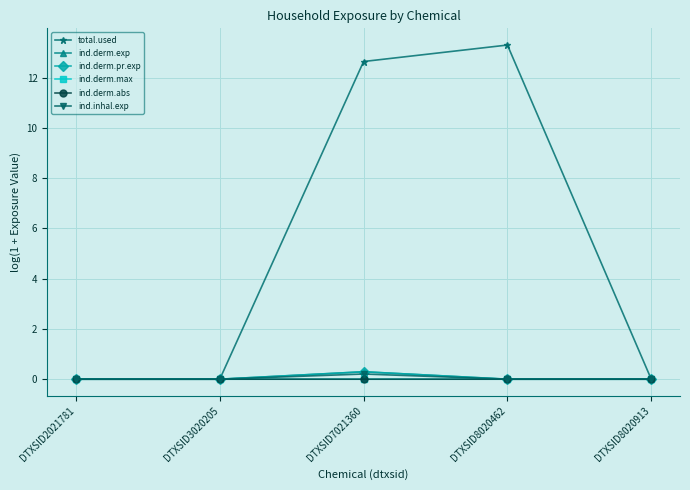

The total.used series shows 0.0 at DTXSID2021781. True or false?

True